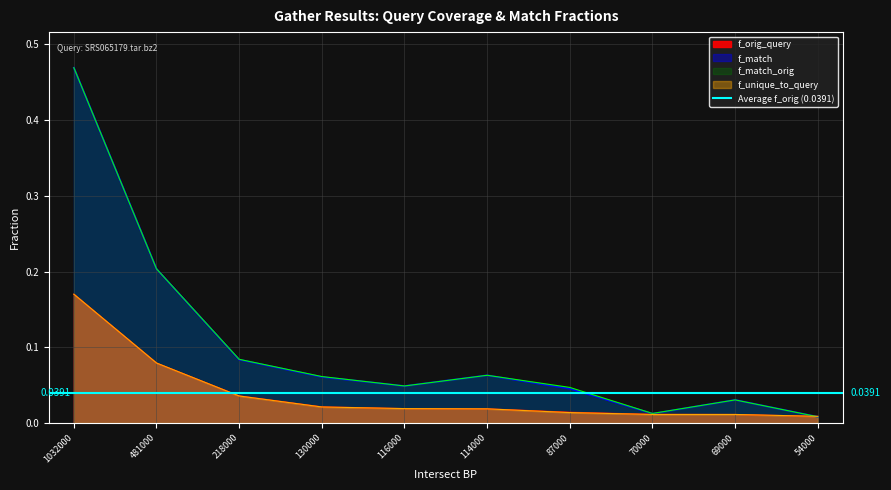

Where is f_match nearest to the value 0?

54000